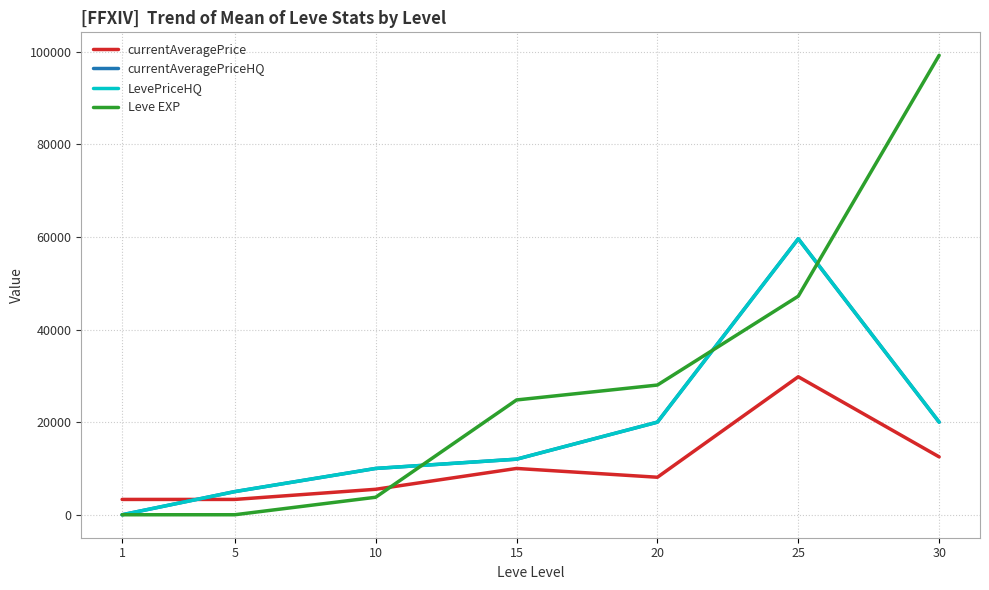

Does the chart have visible grid lines?

Yes